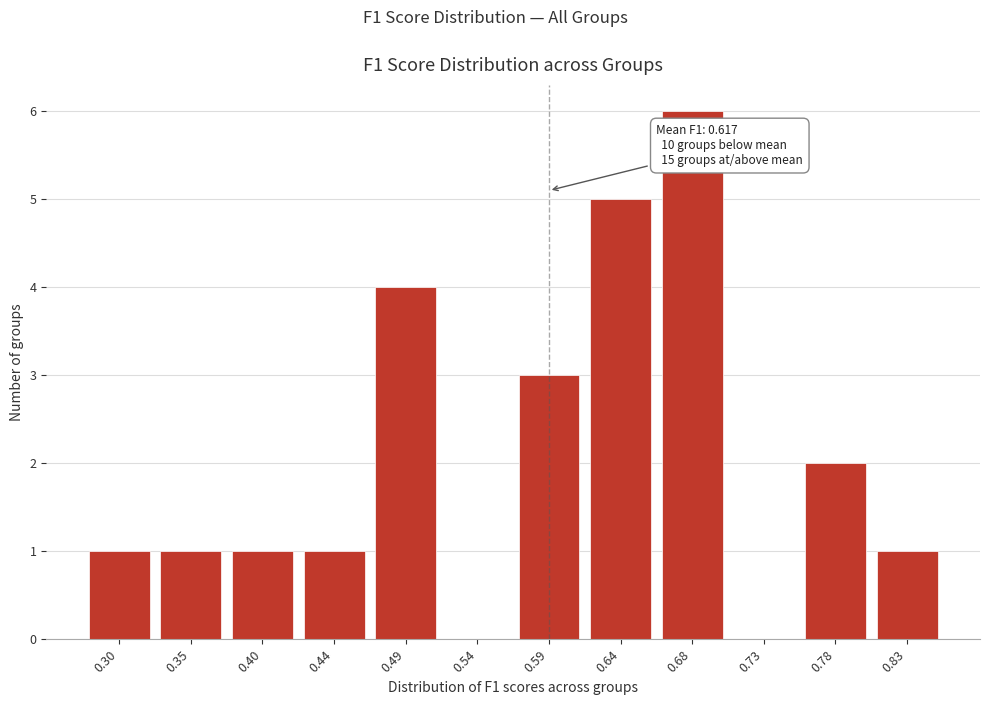

Reading left to right, list all the values displayed in this chart.

0.30=1	0.35=1	0.40=1	0.44=1	0.49=4	0.54=0	0.59=3	0.64=5	0.68=6	0.73=0	0.78=2	0.83=1